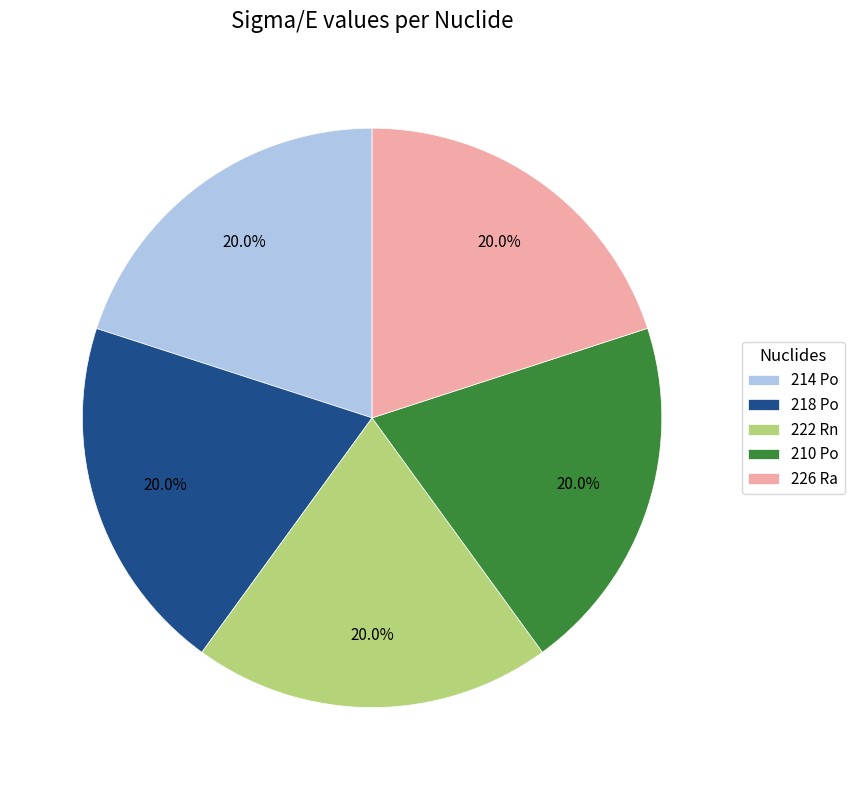

What percentage is the 210 Po slice, to the nearest percent?

20%